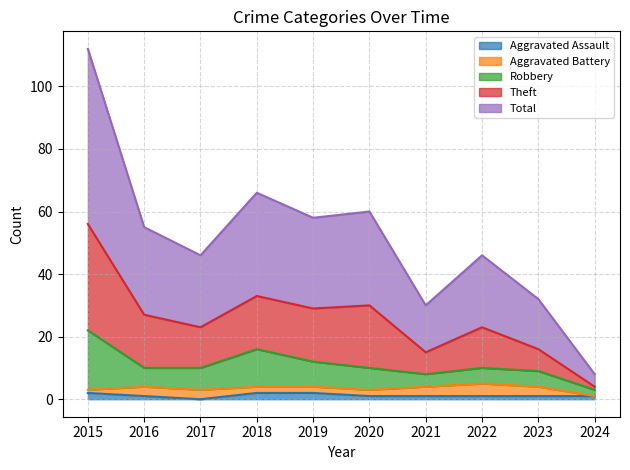

What is the difference between the Total values at 2020 and 2017?

7